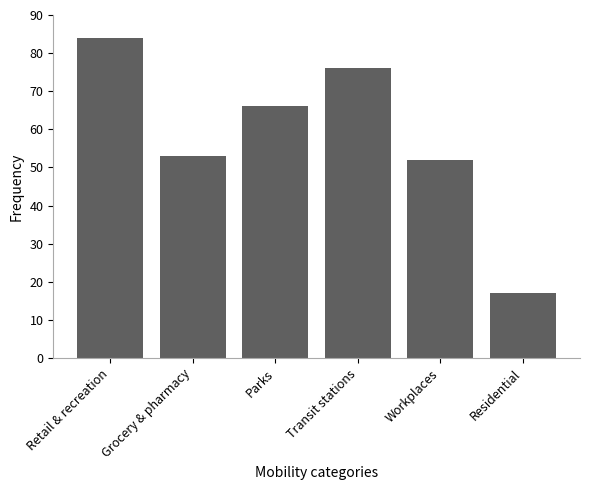

What is the approximate value at Transit stations?

76